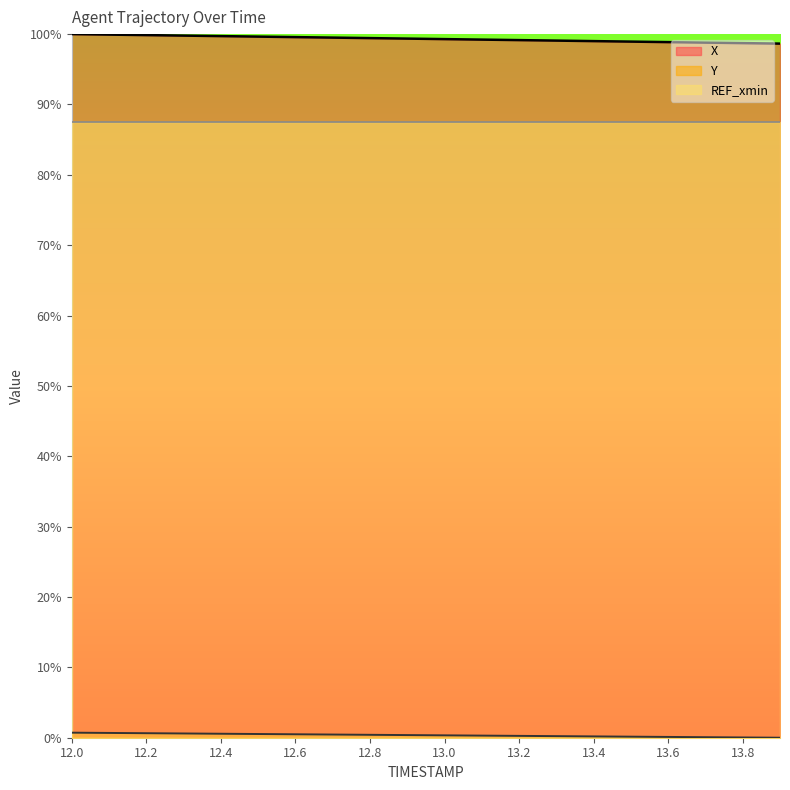

The value of Y at 12.6 is 0.3. True or false?

False